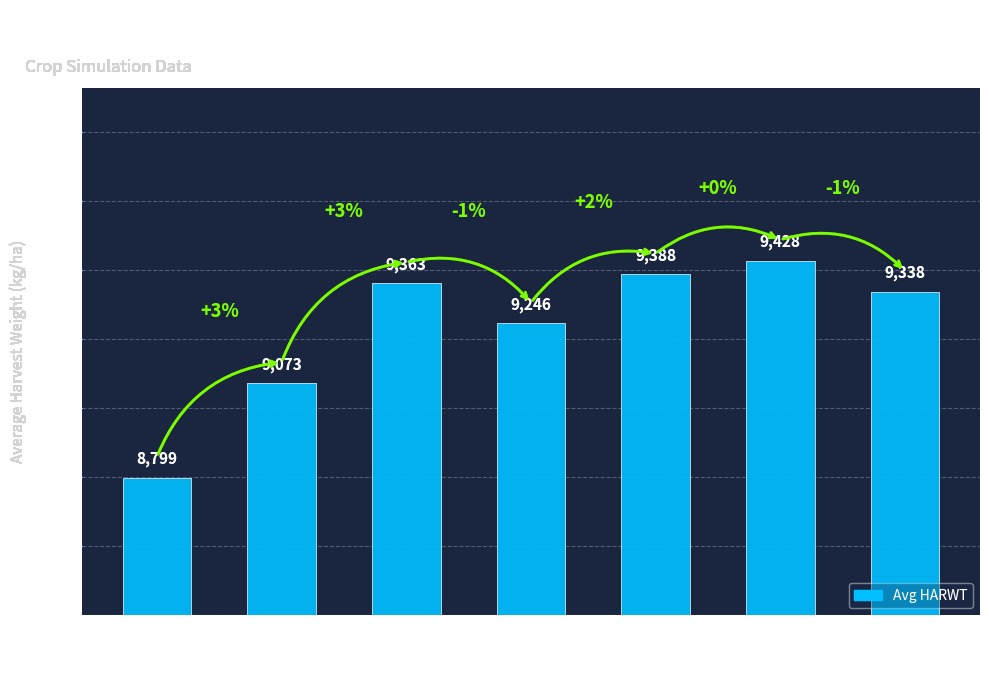

What is the minimum value shown in the chart?

8799